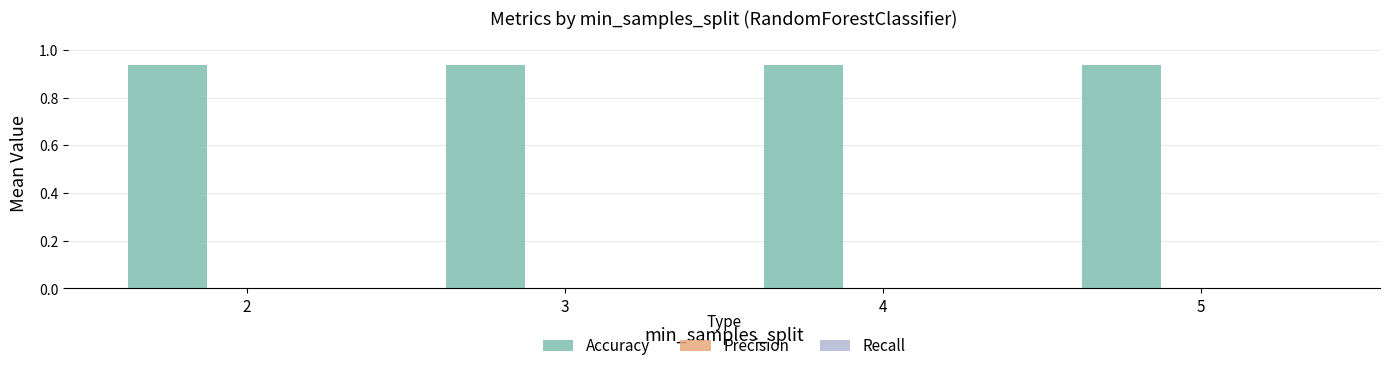

Is it true that Accuracy equals 0.9 at 2?

True